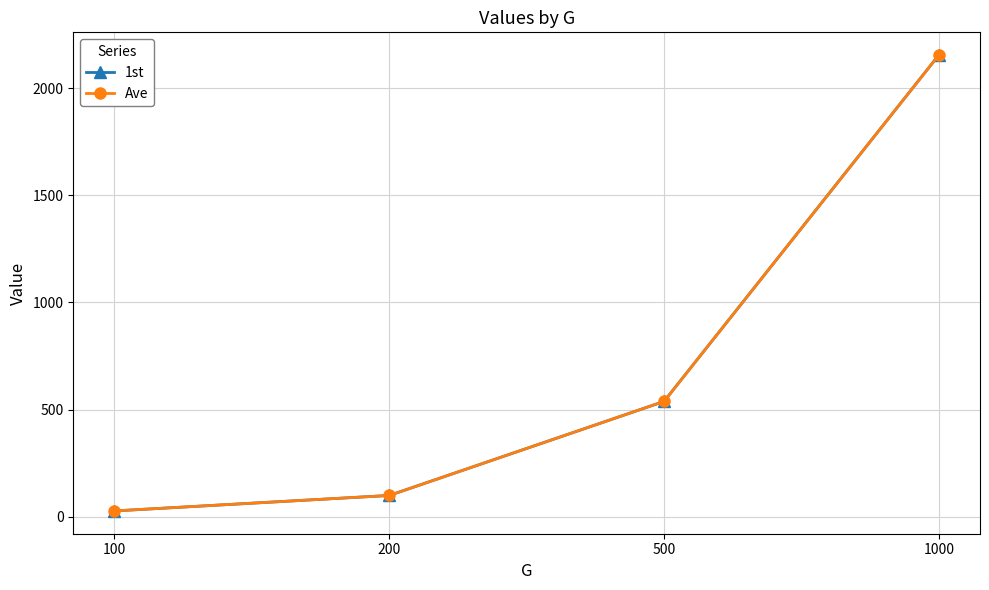

Reading left to right, transcribe all the data shown in this chart.

1st: 100=27.8	200=100.0	500=538.5	1000=2153.6
Ave: 100=27.8	200=100.0	500=538.5	1000=2153.6